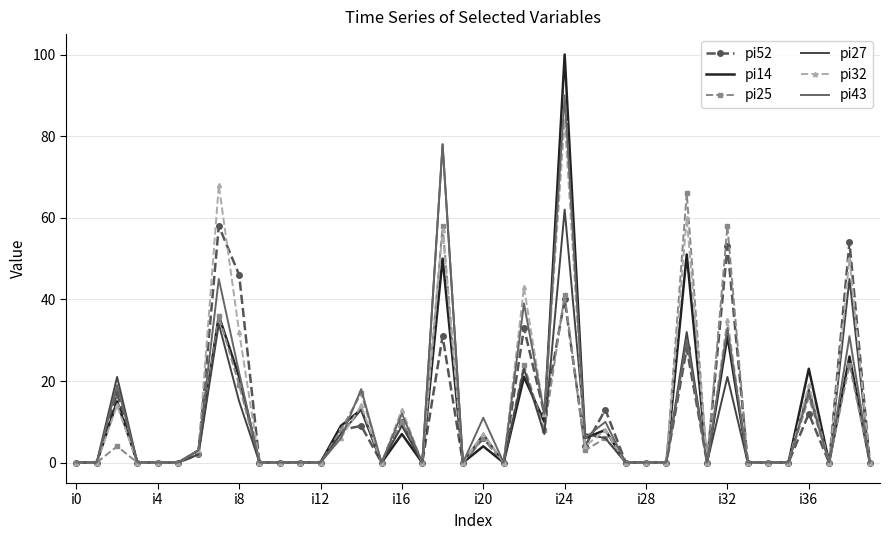

What is the greatest value displayed?

100